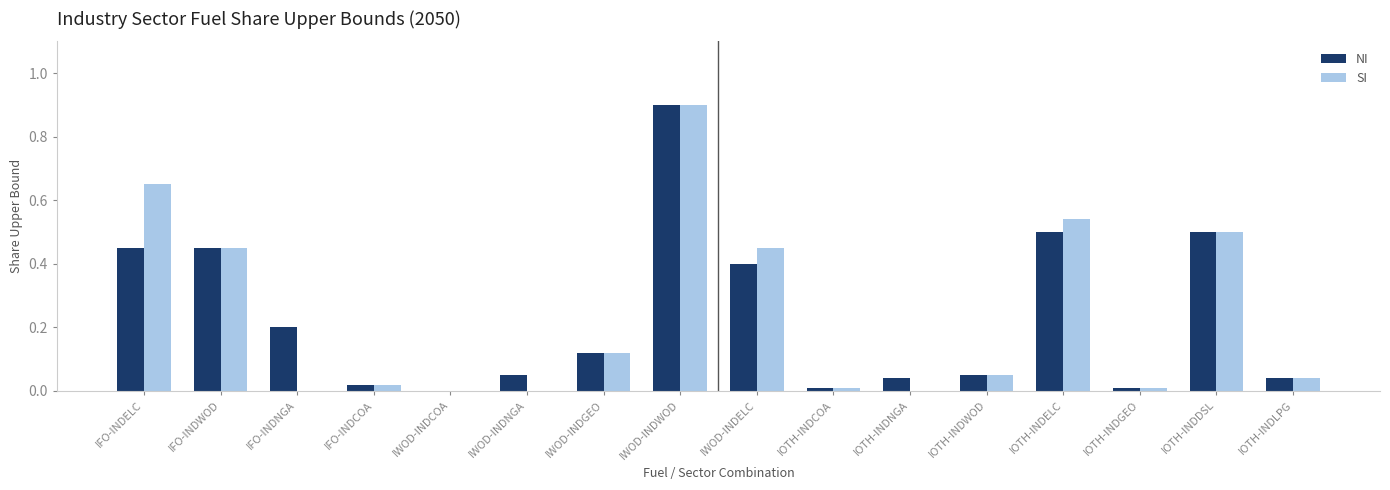

At which category is the sum across all series the highest?

IWOD-INDWOD